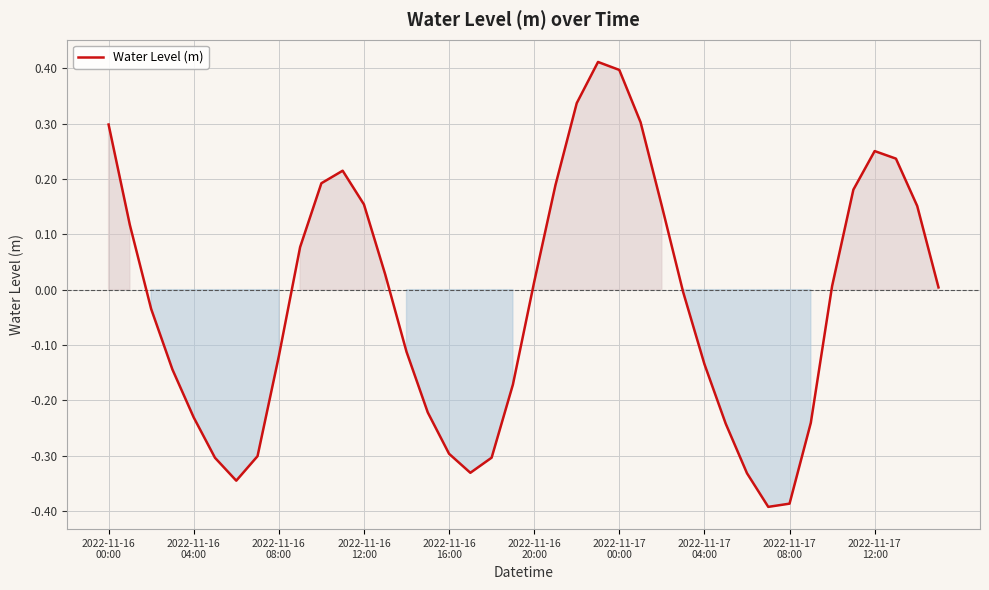

Does the chart display data point markers on the line(s)?

No